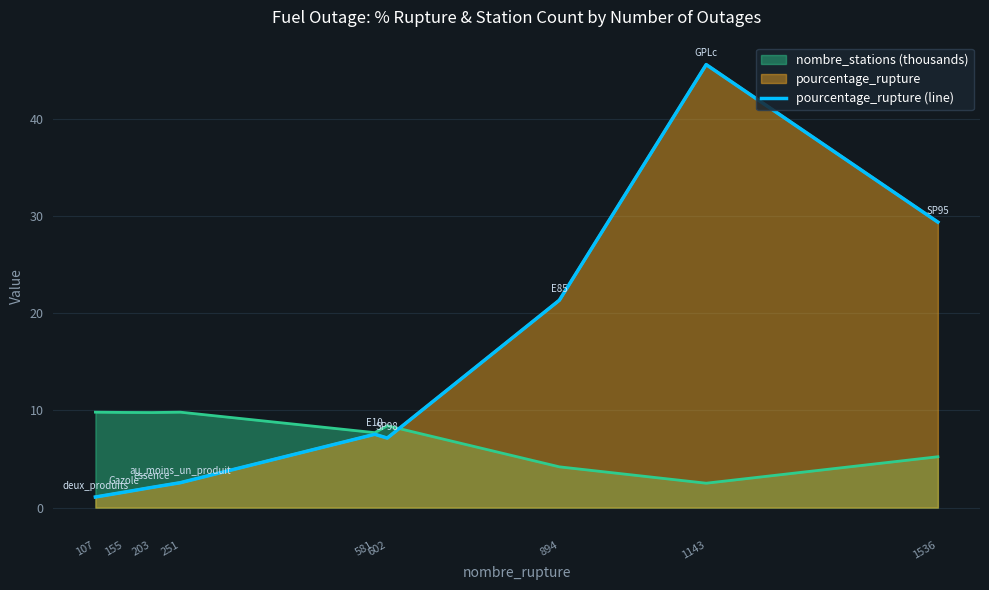

Where does the data first go above 7?

581